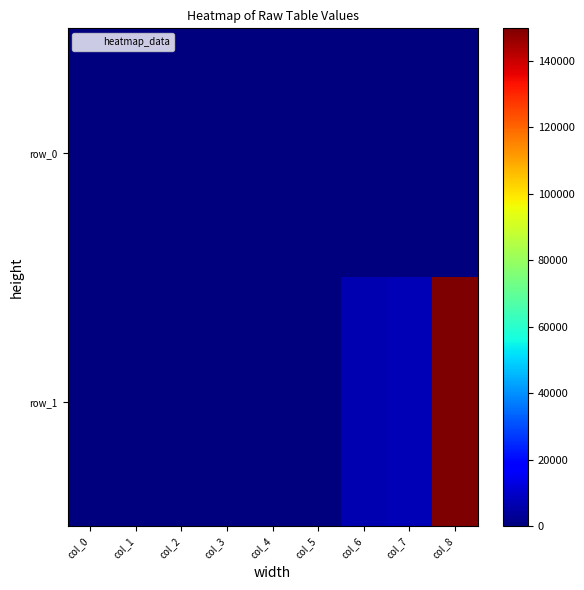

How many values in the row_1 series exceed 8?

4